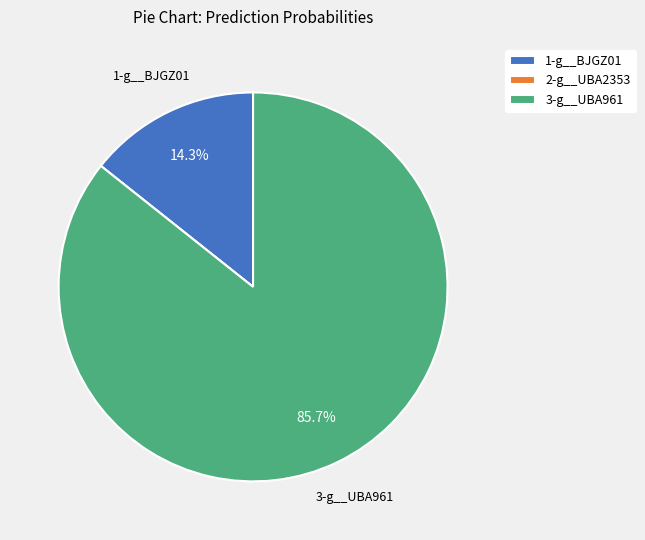

What percentage is NOT represented by 1-g__BJGZ01?

85.7%